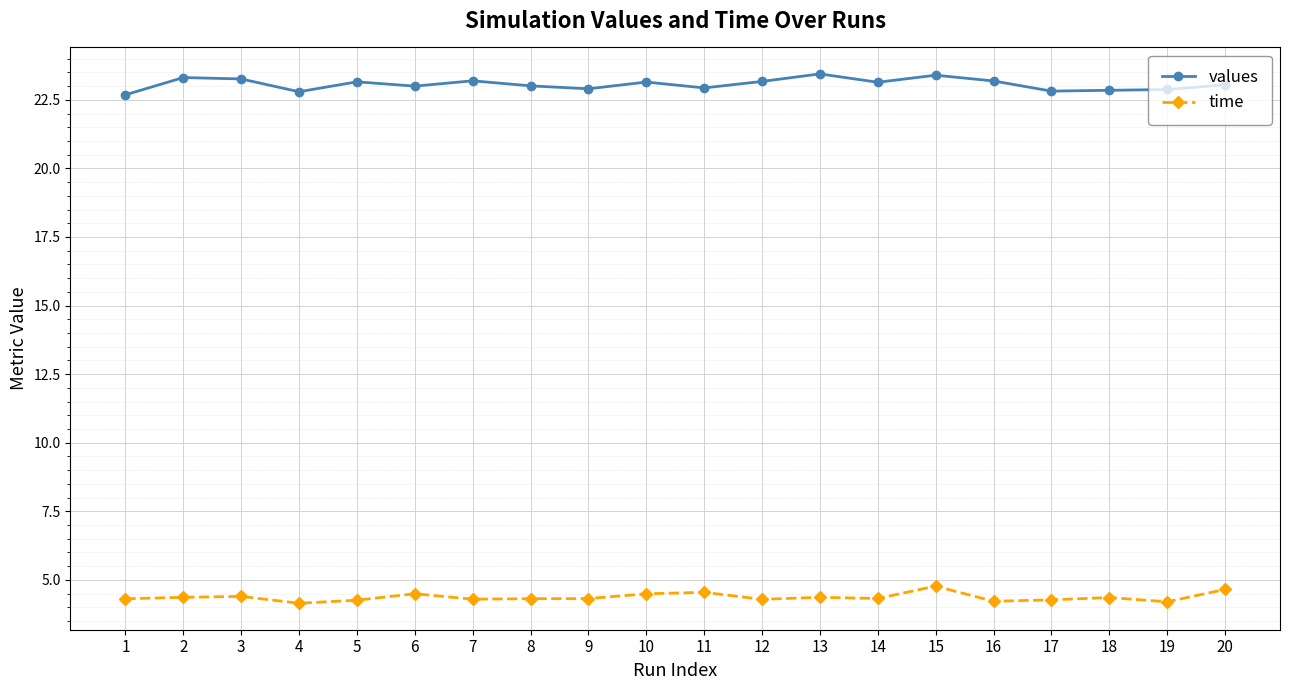

What is the approximate value of time at 1?

4.3